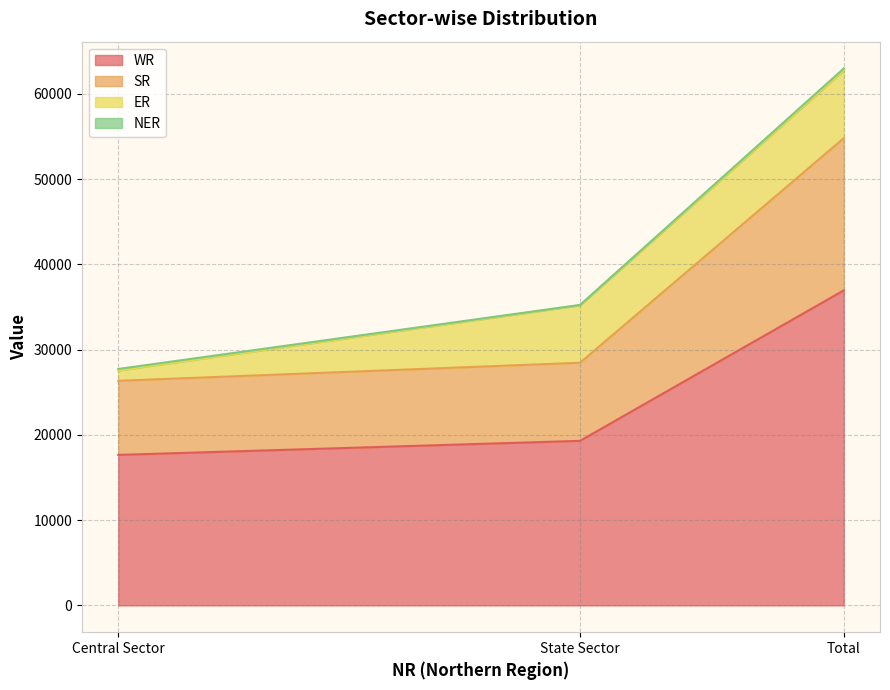

The value of SR at State Sector is 9981. True or false?

False